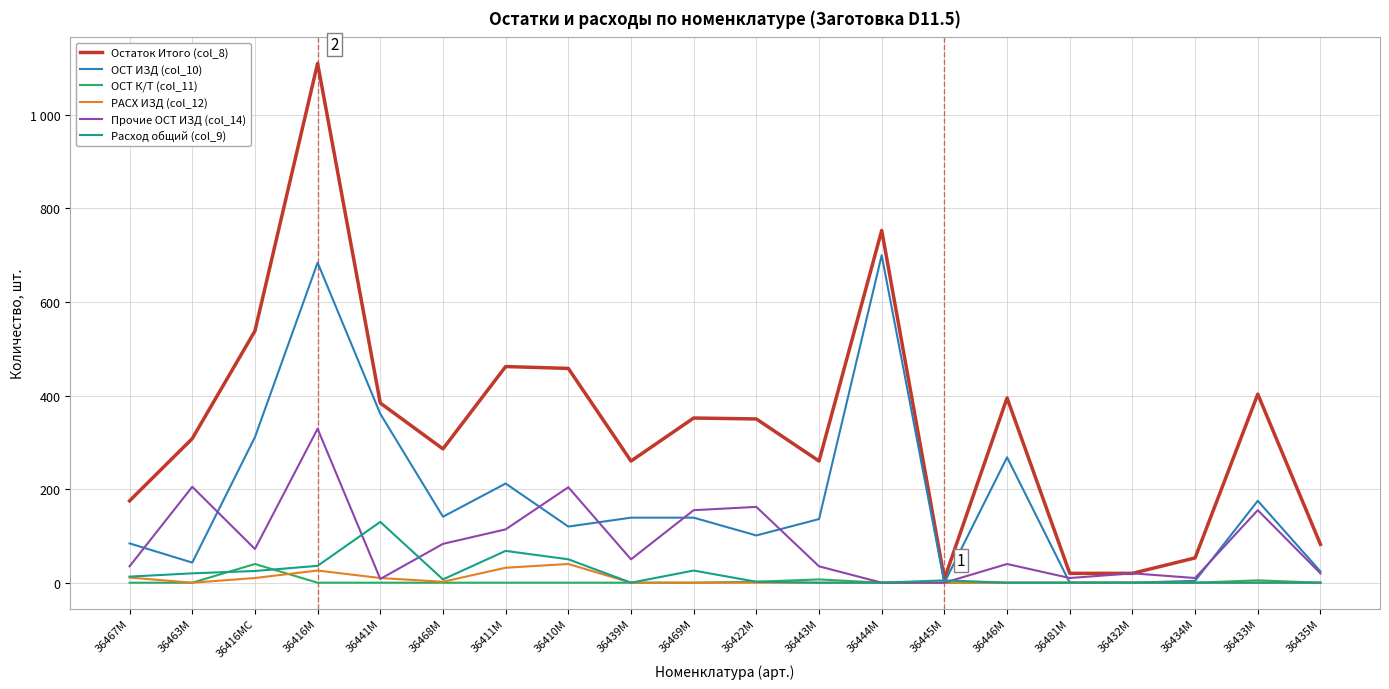

True or false: ОСТ К/Т (col_11) has more than 1 points higher than both neighbors.

True